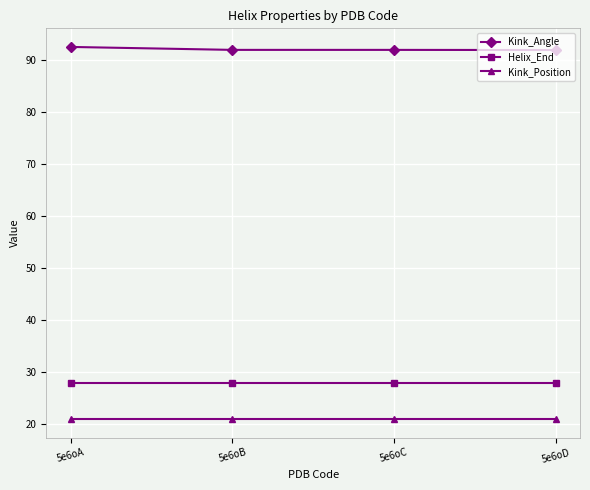

Rank the series by their maximum value, from lowest to highest.

Kink_Position, Helix_End, Kink_Angle